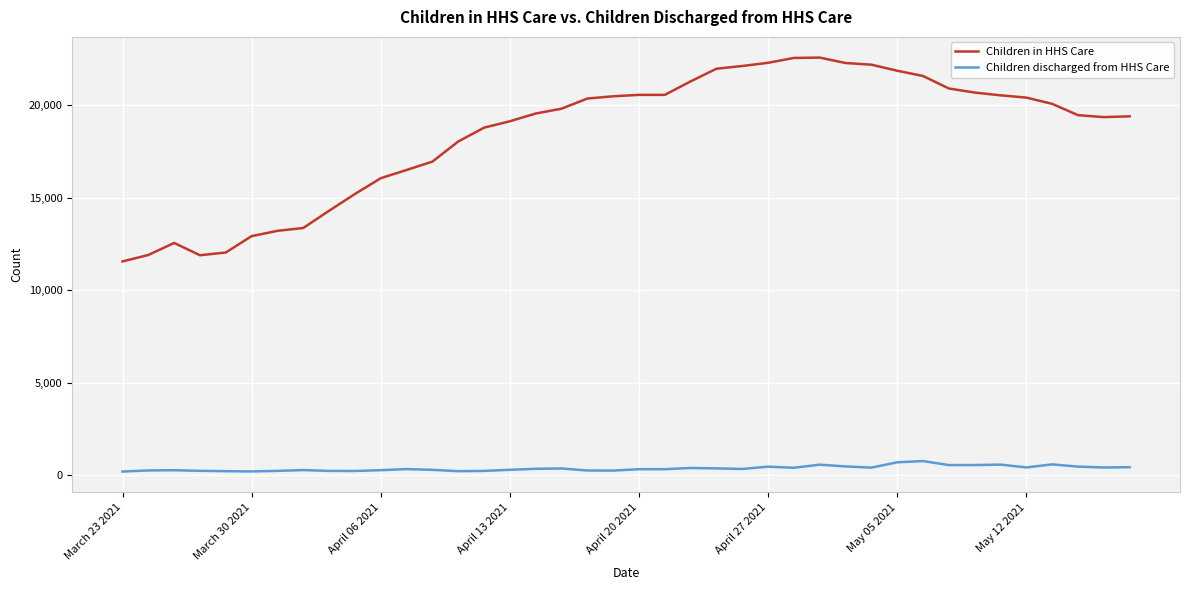

What is the average value of the Children in HHS Care series?

18419